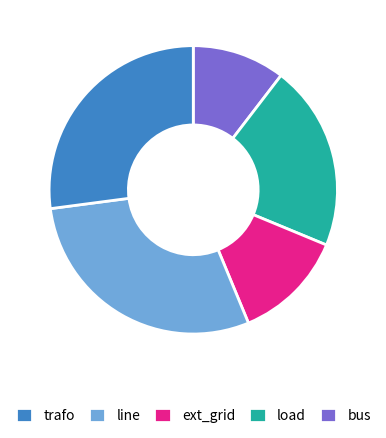

Is there a majority slice in this chart?

No